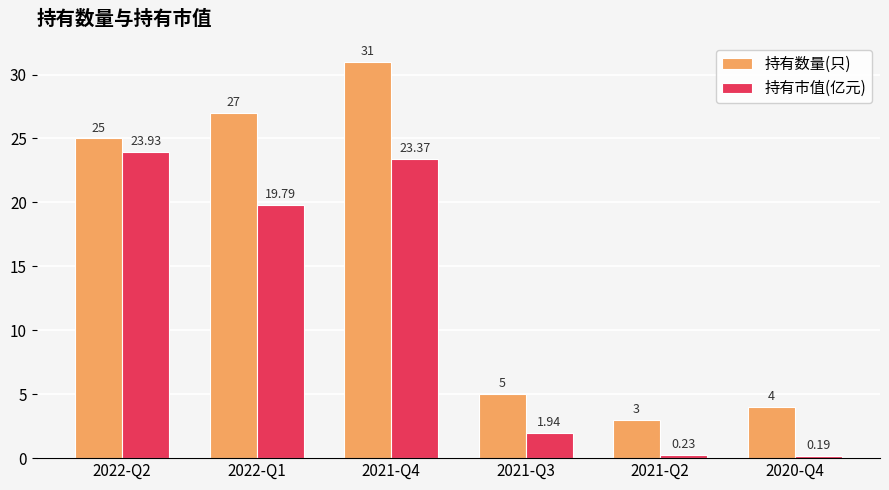

What is the greatest value displayed?

31.0